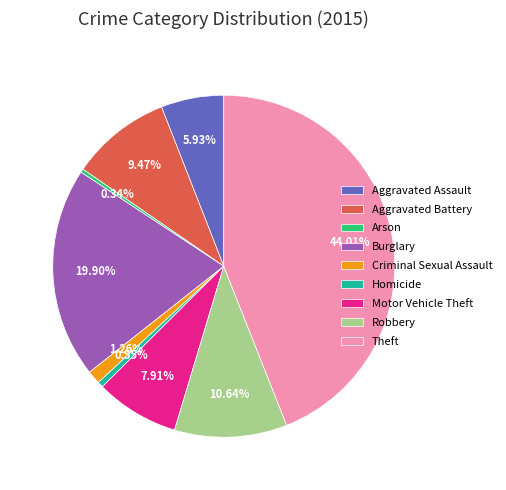

To the nearest percent, what is the combined percentage of Aggravated Battery and Motor Vehicle Theft?

17%